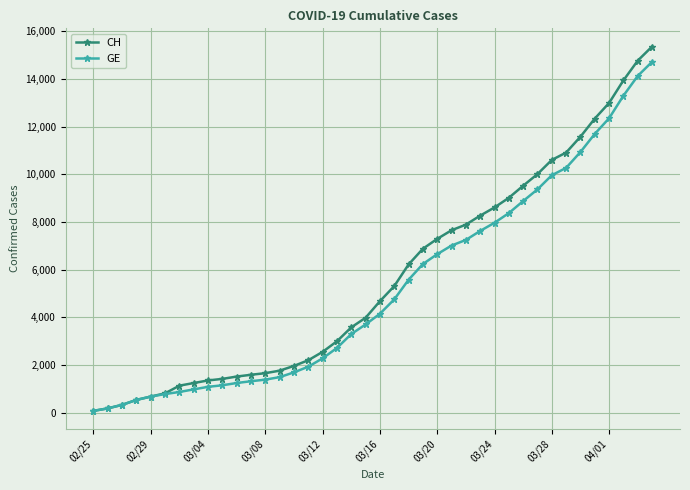

What is the value of the CH point at the 26th from the left?

7651